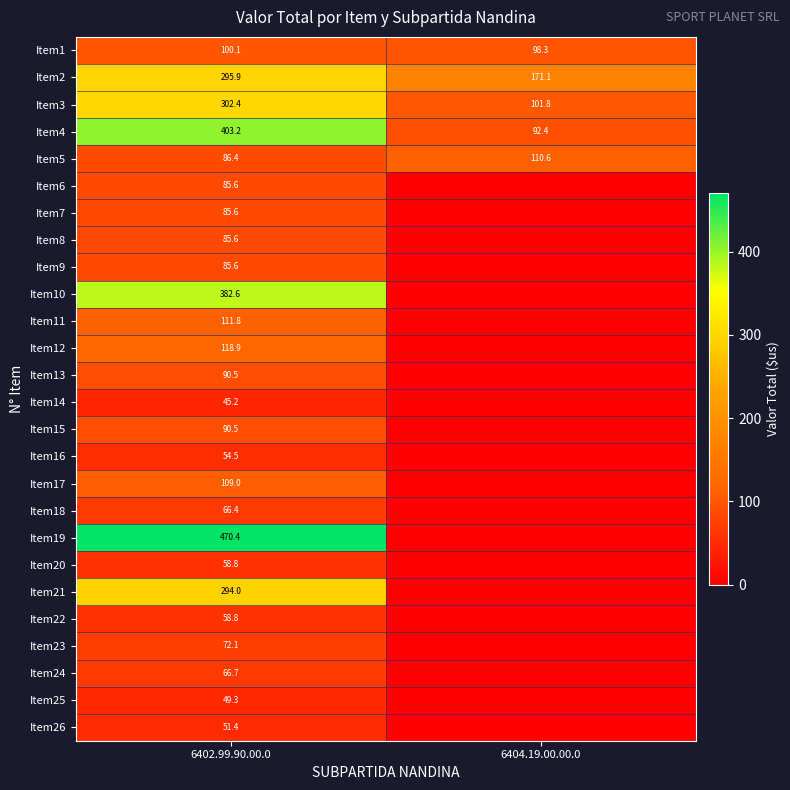

Which category has the lowest value in the Item4 series?

6404.19.00.00.0